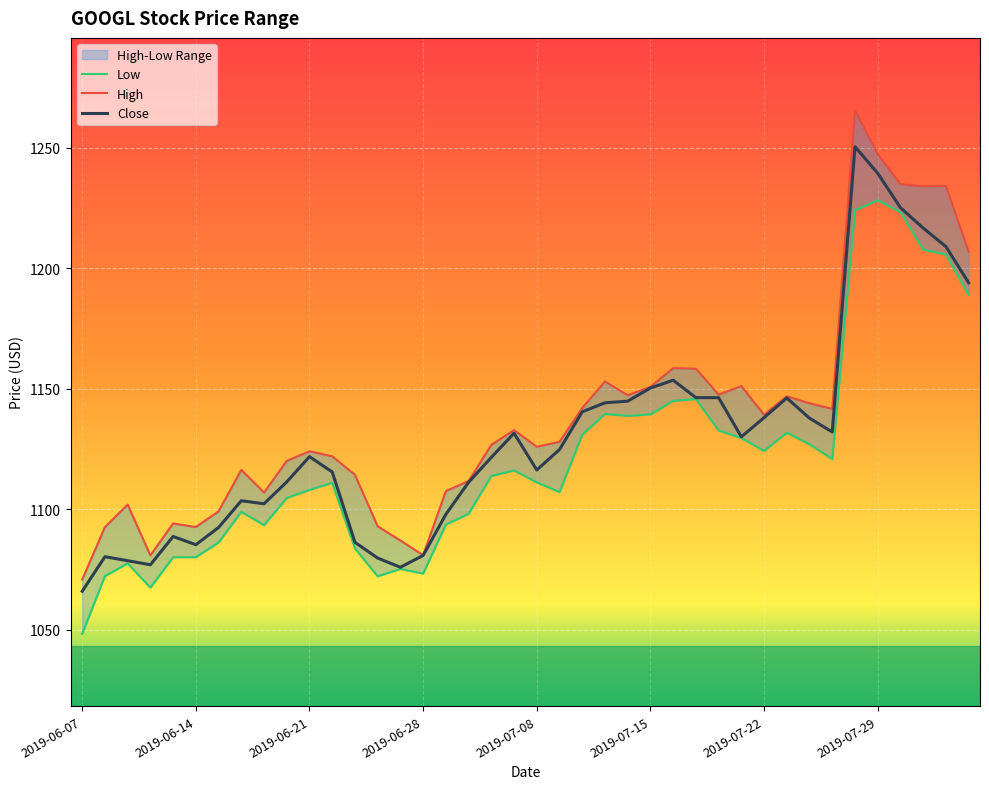

Where does the Close series first go above 1124?

2019-07-05